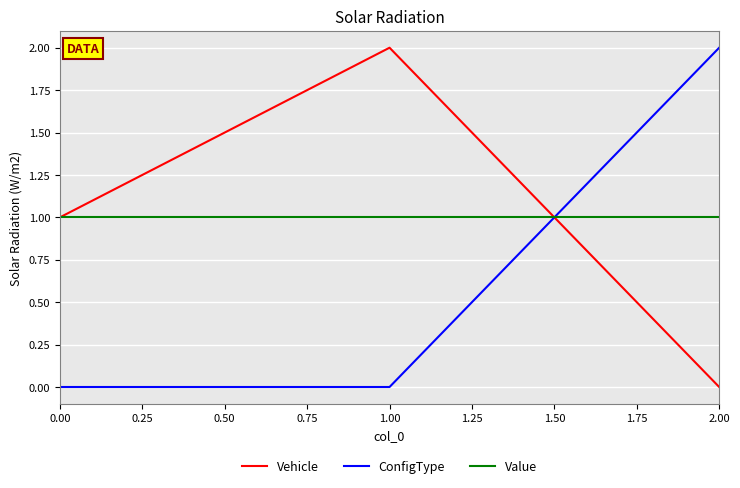

How many lines are shown in the chart?

3